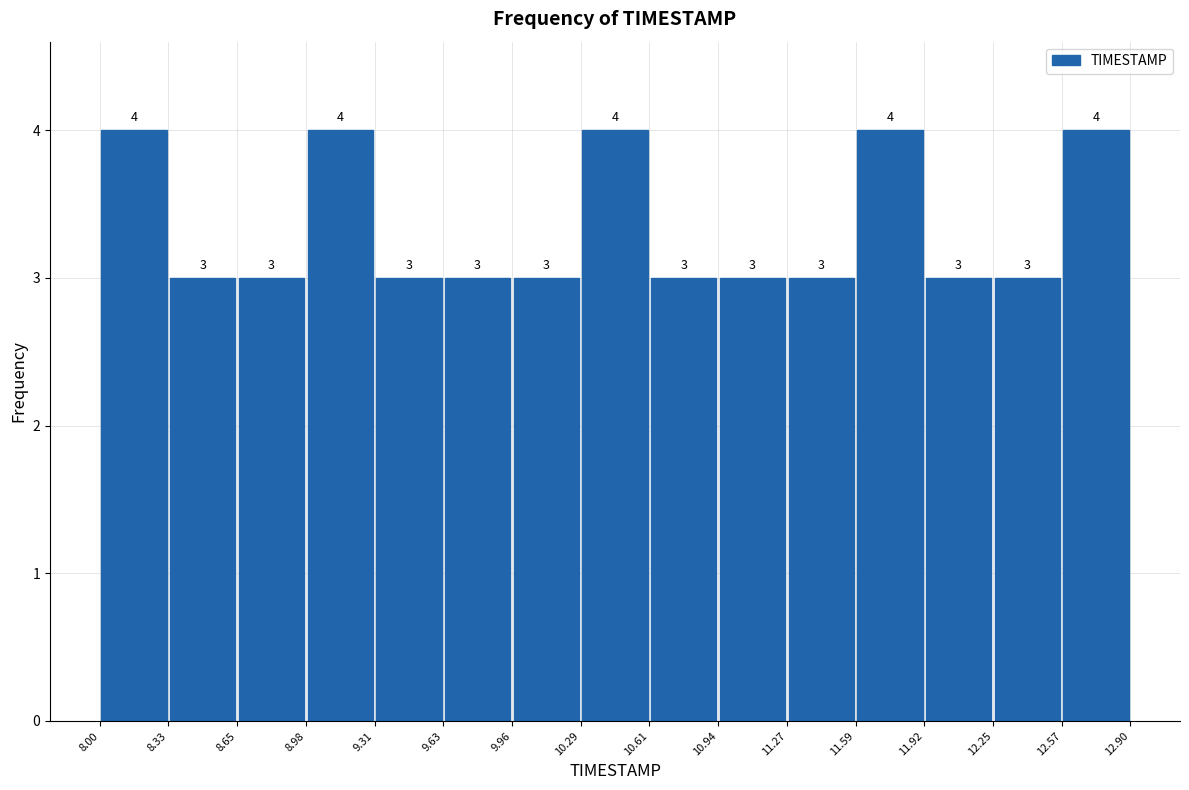

Reading left to right, transcribe this chart: for each bar, give the range it covers on the x-axis and its height.

8.00 to 8.33: 4
8.33 to 8.65: 3
8.65 to 8.98: 3
8.98 to 9.31: 4
9.31 to 9.63: 3
9.63 to 9.96: 3
9.96 to 10.29: 3
10.29 to 10.61: 4
10.61 to 10.94: 3
10.94 to 11.27: 3
11.27 to 11.59: 3
11.59 to 11.92: 4
11.92 to 12.25: 3
12.25 to 12.57: 3
12.57 to 12.90: 4